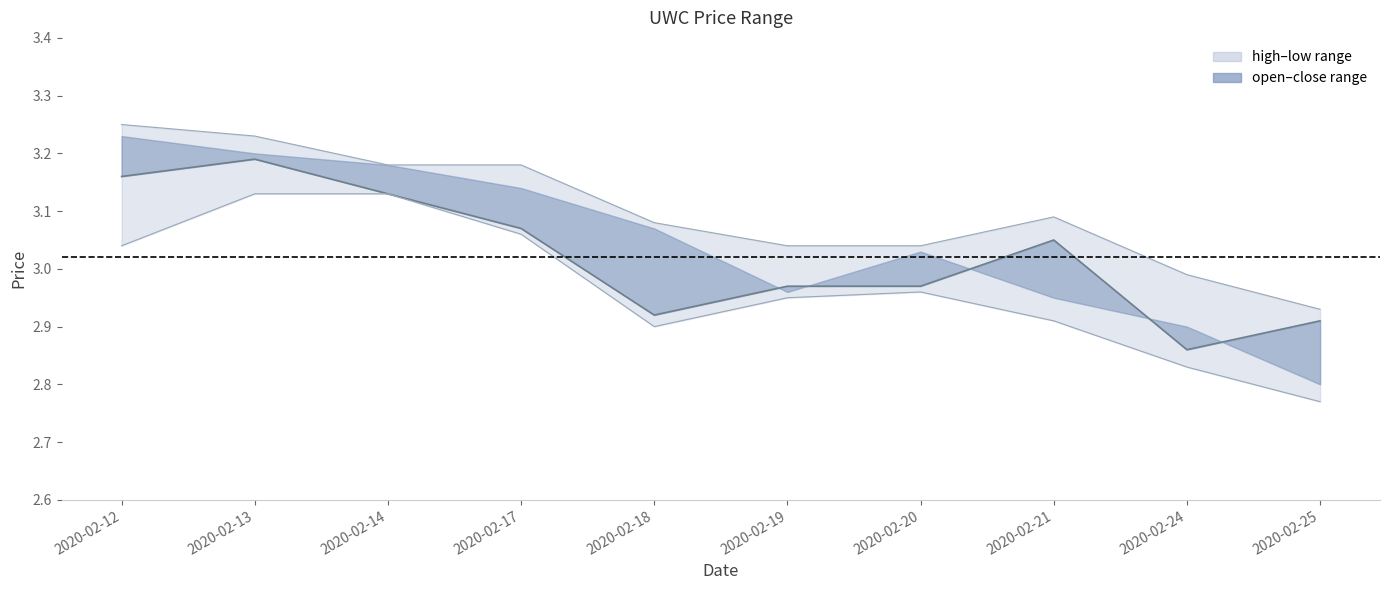

True or false: close and low intersect in this chart.

False